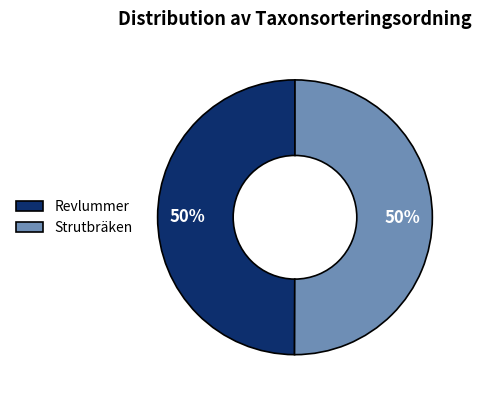

To the nearest percent, what portion does Revlummer represent?

50%